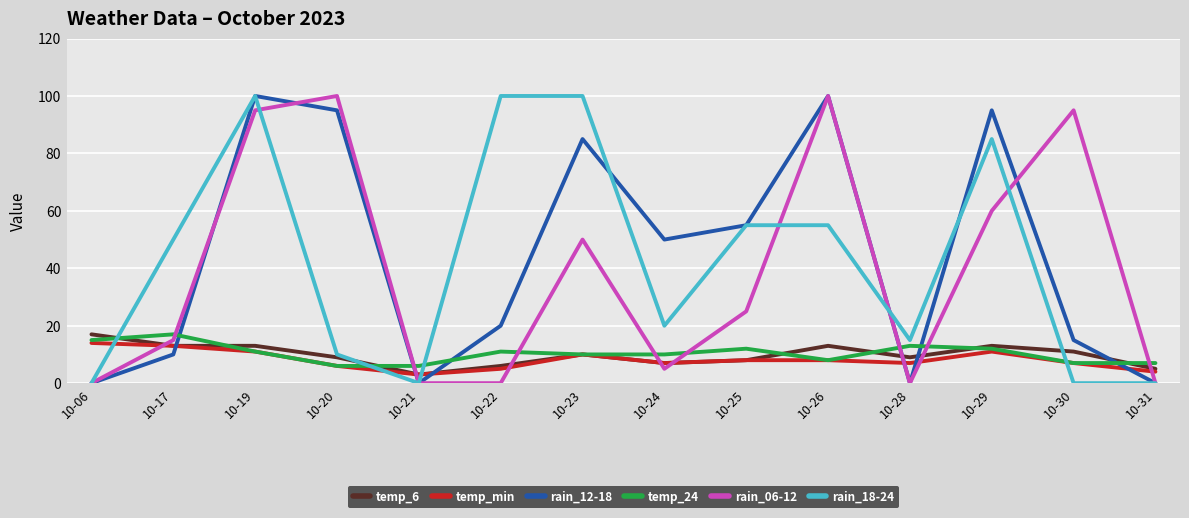

What is the spread (max minus min) of values at 10-30?

95